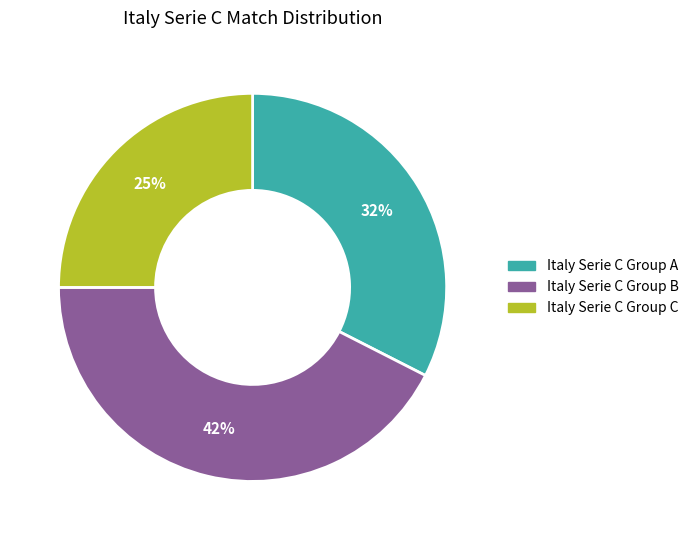

Which slice is the largest?

Italy Serie C Group B